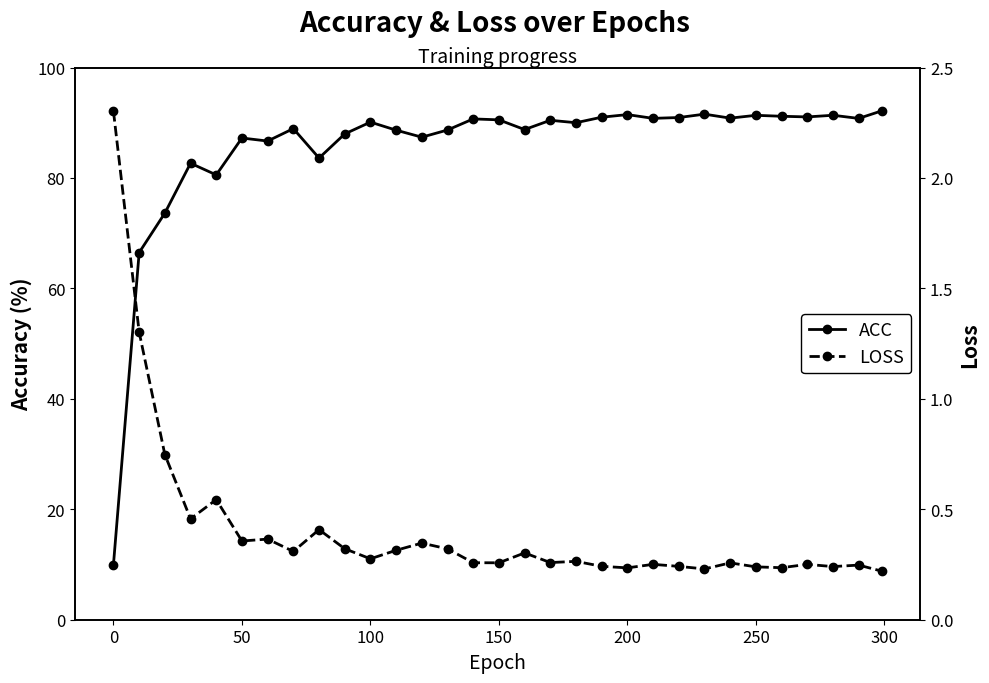

True or false: LOSS has more than 1 interior local peaks.

True